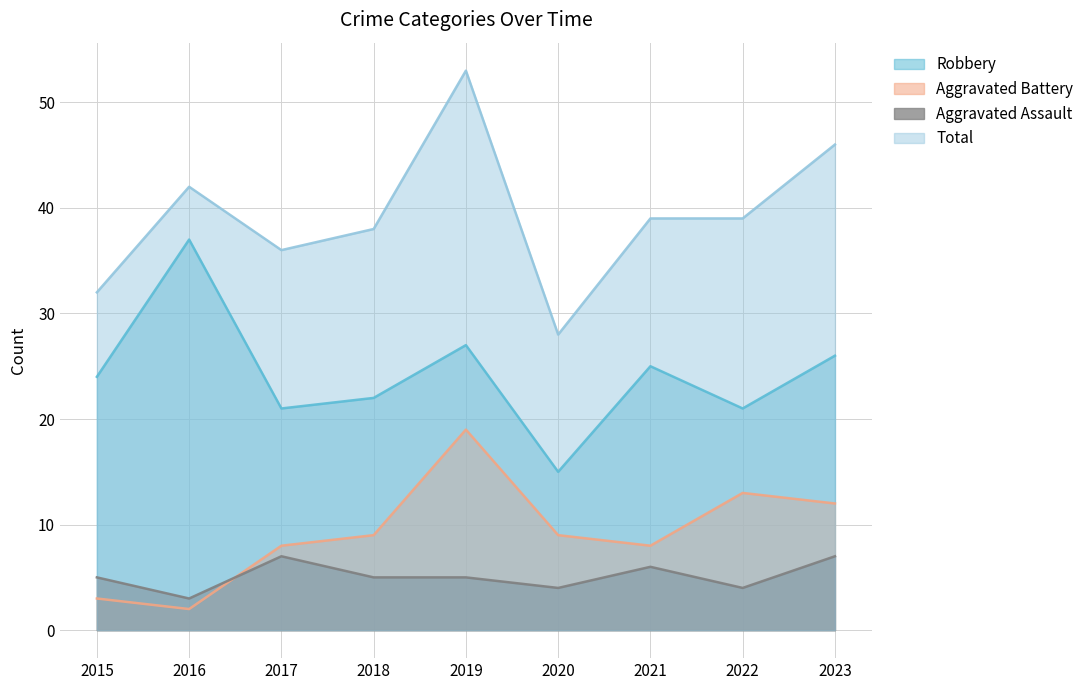

True or false: Total and Aggravated Assault intersect in this chart.

False